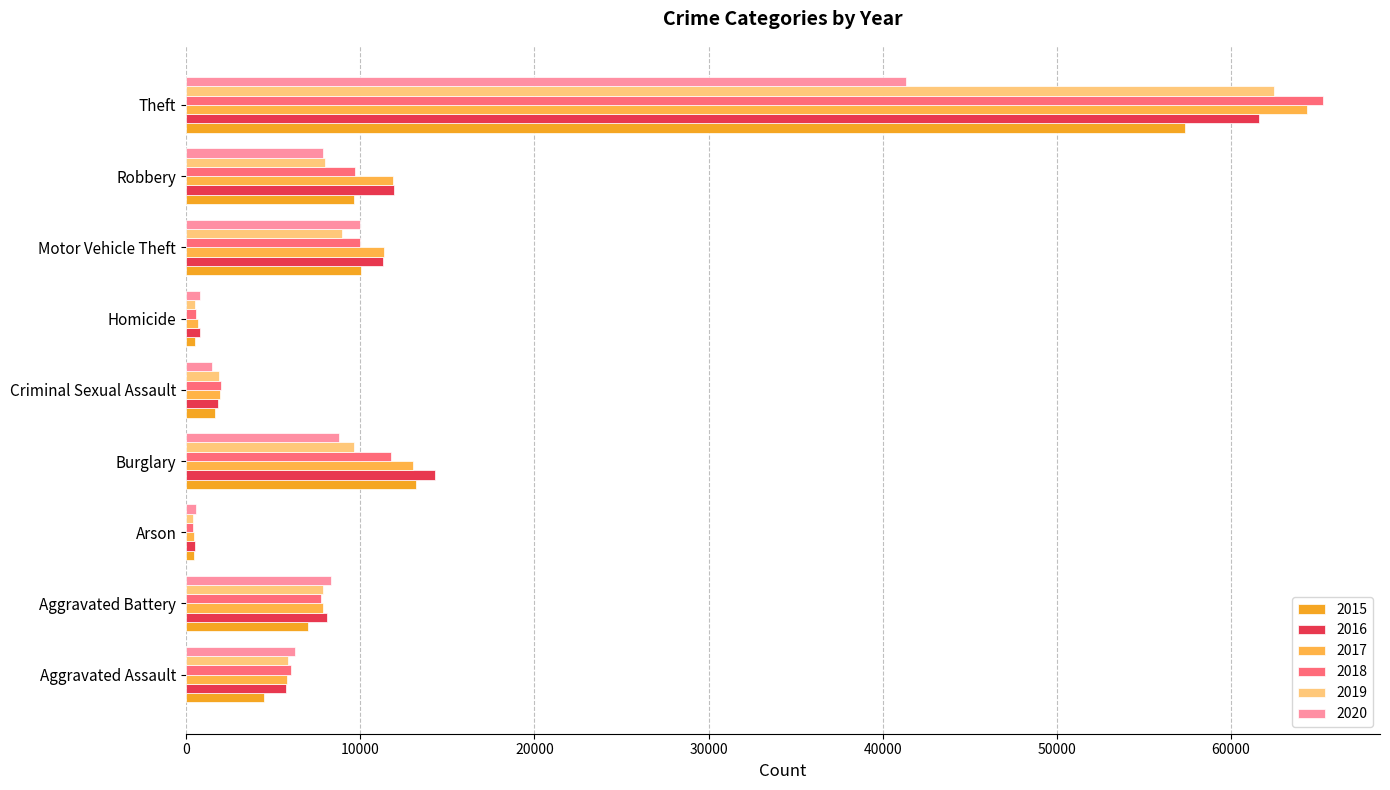

Rank the series by their maximum value, from lowest to highest.

2020, 2015, 2016, 2019, 2017, 2018